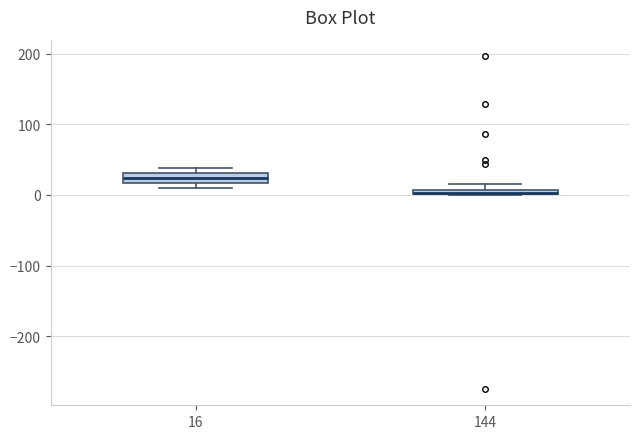

Where is the lower edge of the box at x = 144 on the y-axis? The values are not printed on the chart, so give them approximately, as read against the axis.

0